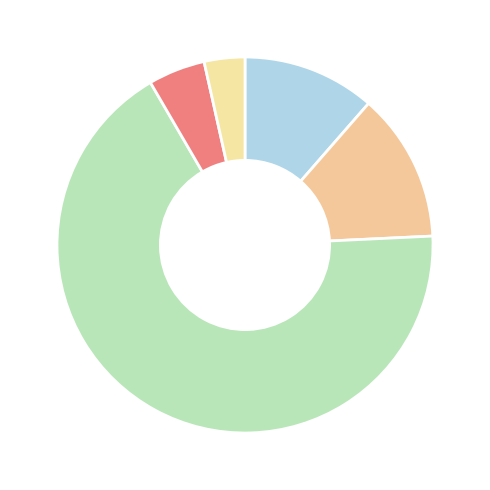

Which category accounts for the majority?

PHYSICAL THERAPY